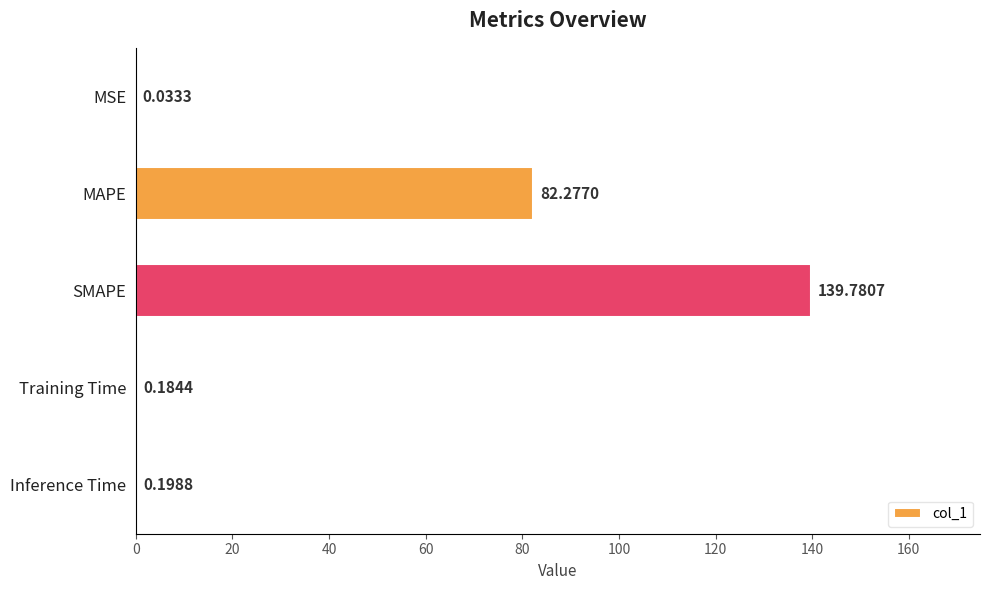

What is the sum of all values?

222.5